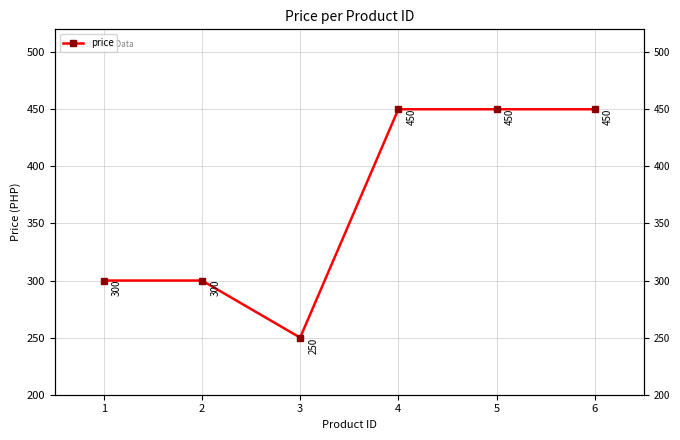

What is the approximate value at 2, to the nearest 5?

300